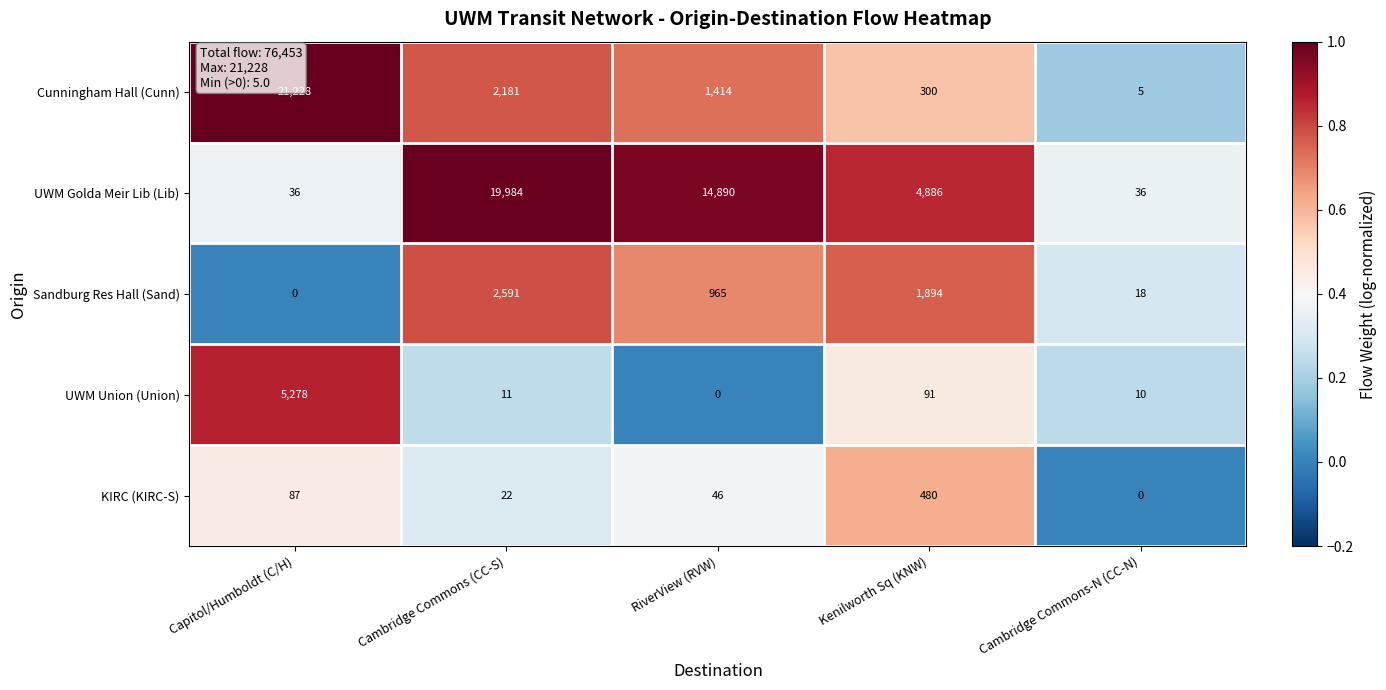

How many positive values does the KIRC (KIRC-S) series have?

4